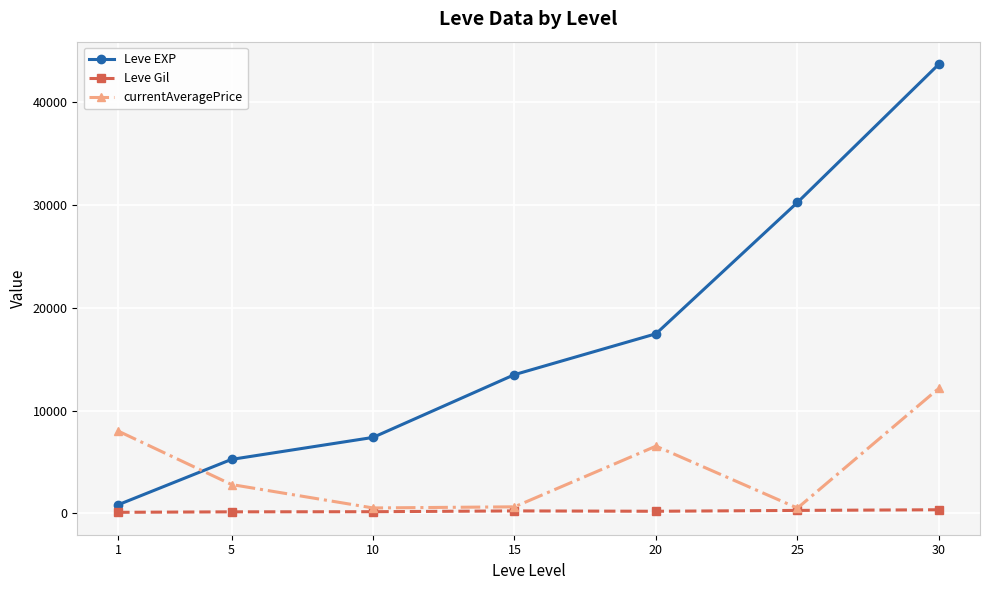

What is the difference between the Leve Gil values at 25 and 5?

138.3